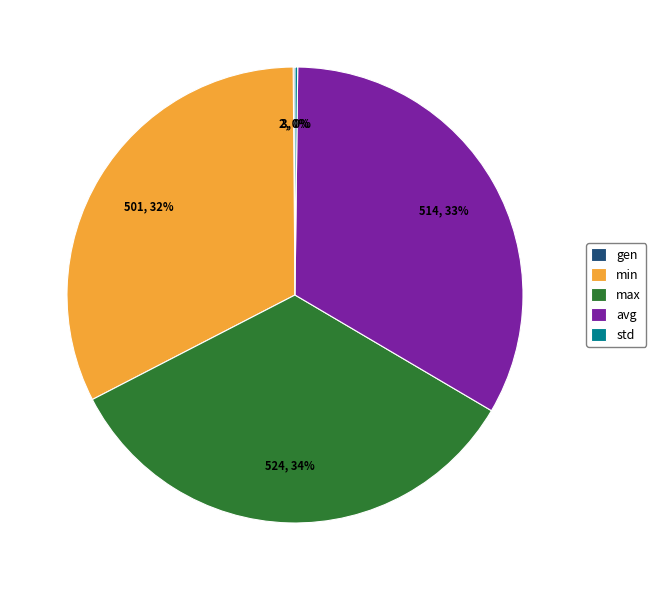

Approximately how many times larger is the value at avg compared to max?

1.0